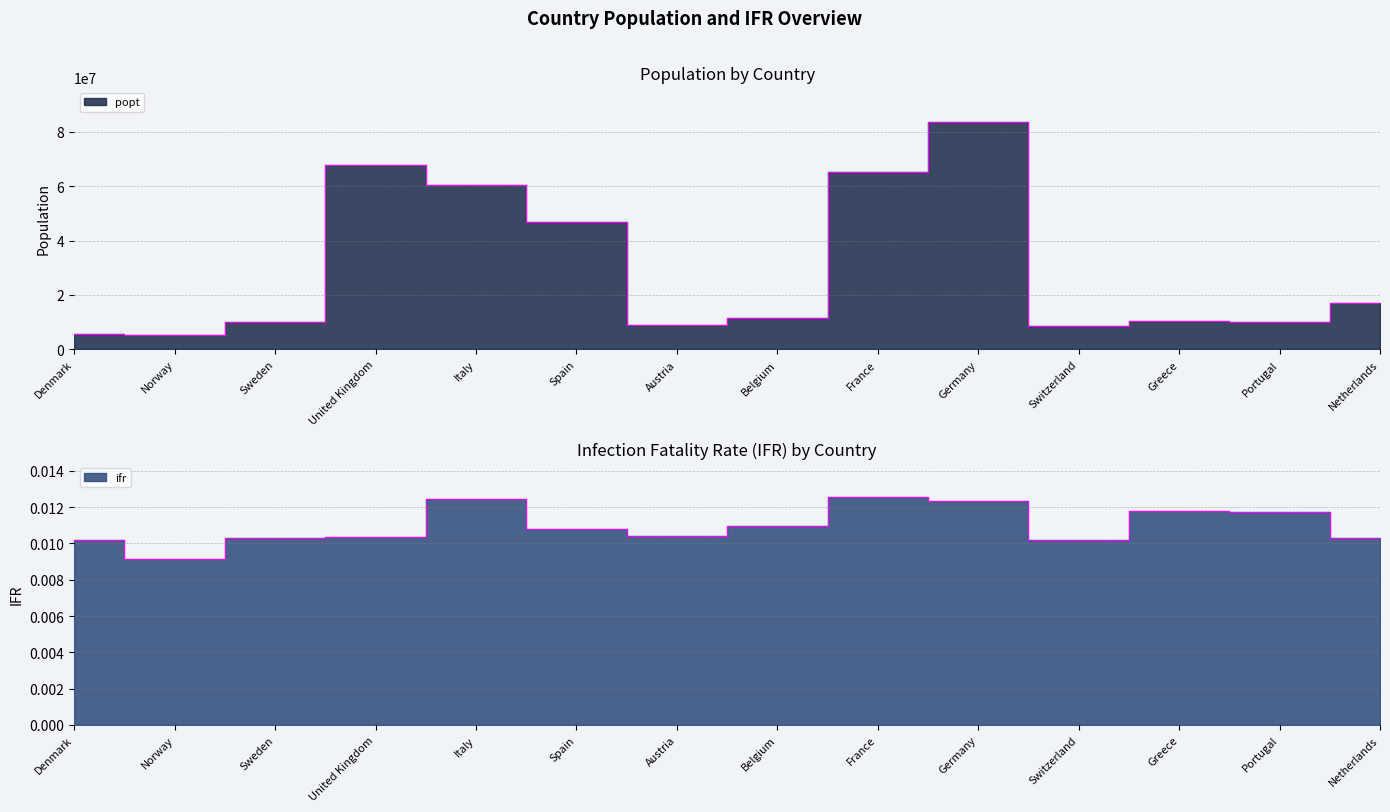

True or false: ifr has a value of 0.0 at Greece.

False